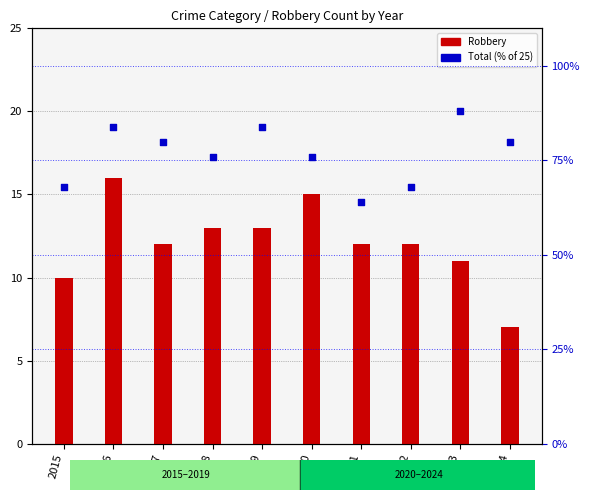

At which category is the sum across all series the highest?

2016